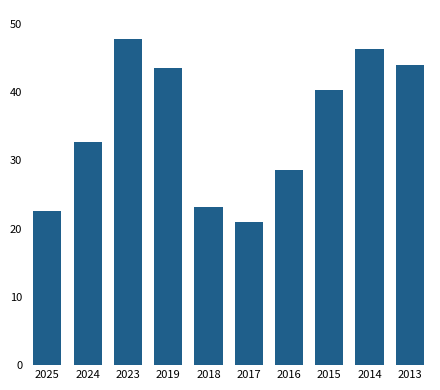

What value does the data have at 2015?

40.3